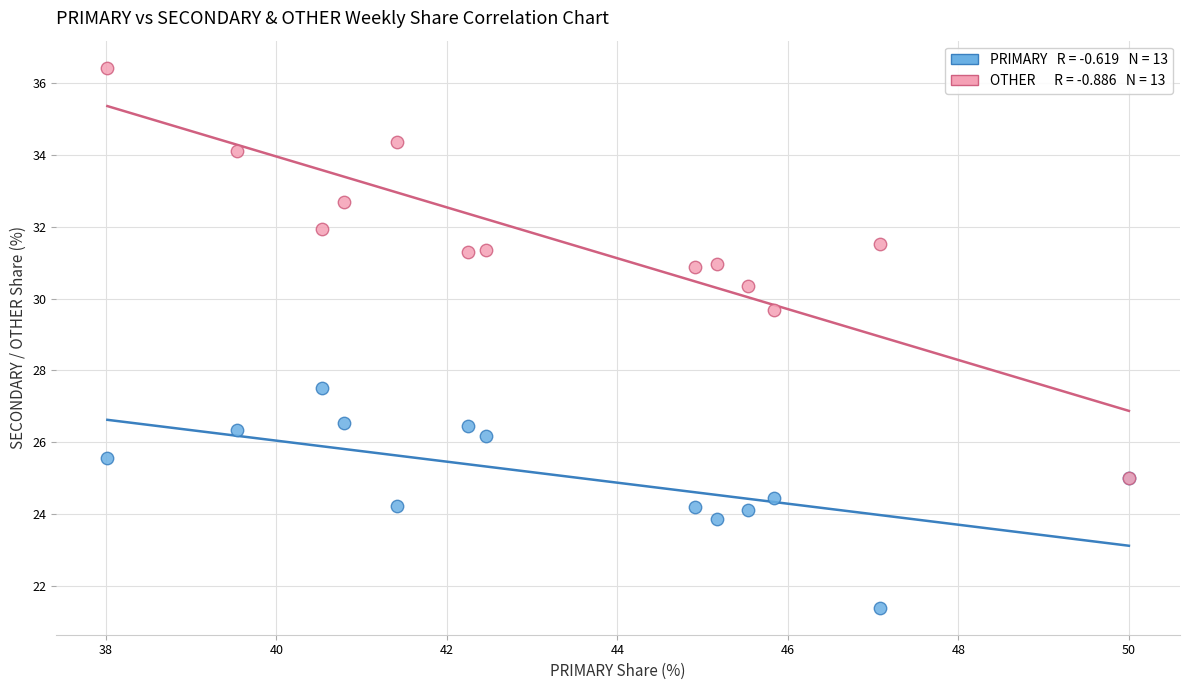

Across all series, what Y value is closest to 28?

27.5